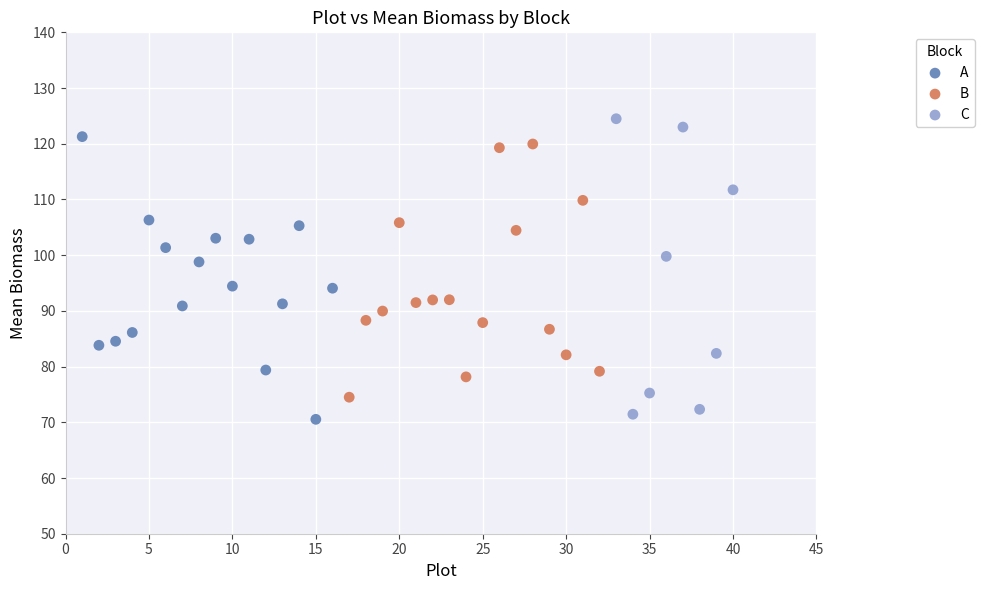

Which series contains the lowest Y value?

A